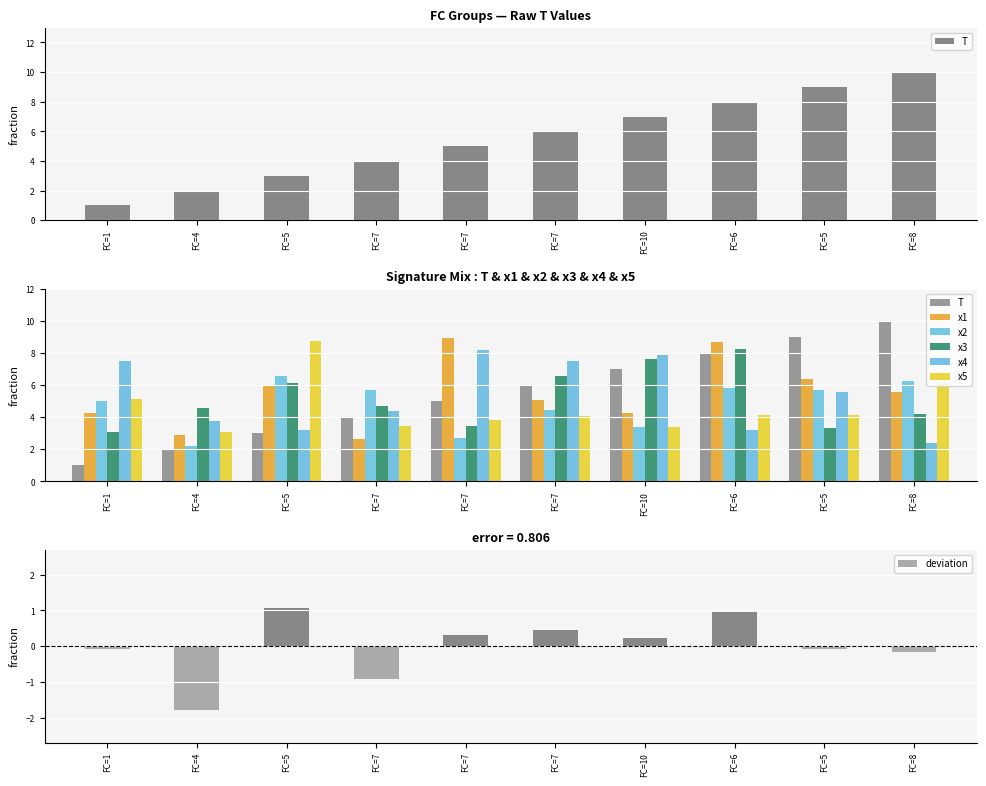

What are all the series names shown in the legend?

T, x1, x2, x3, x4, x5